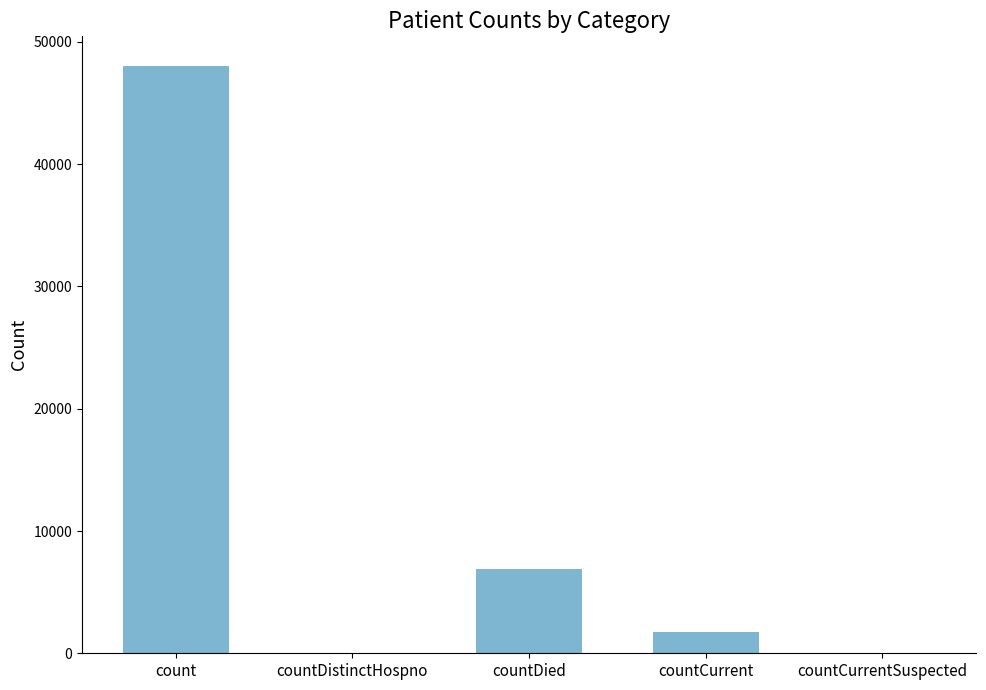

Reading left to right, list all the values displayed in this chart.

count=48058	countDistinctHospno=0	countDied=6860	countCurrent=1701	countCurrentSuspected=0